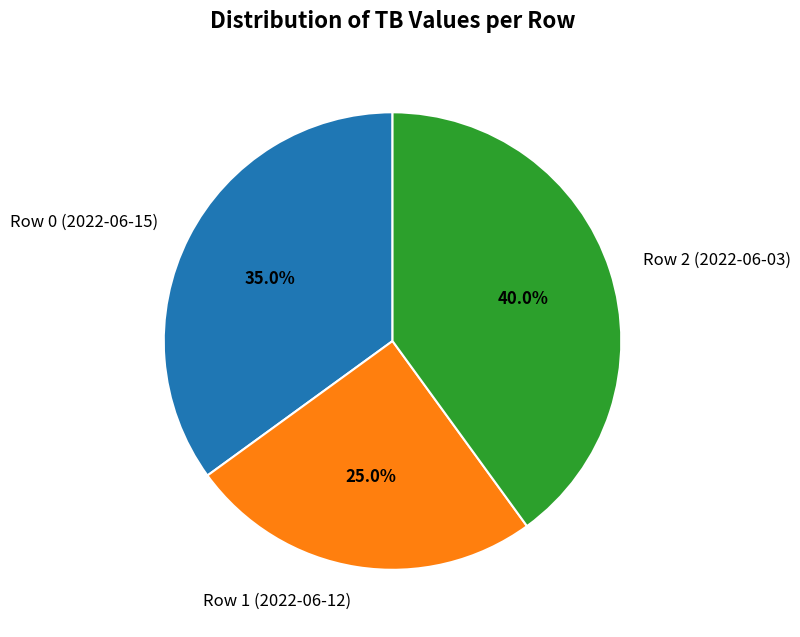

True or false: Row 2 (2022-06-03) accounts for 47% of the total.

False